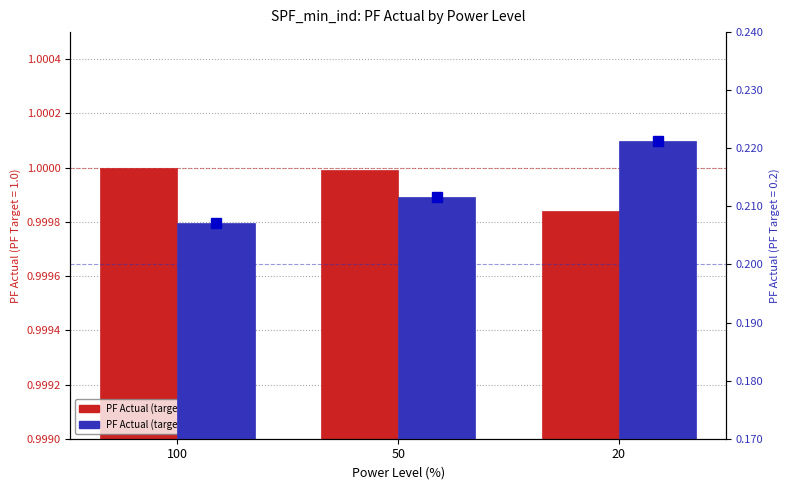

List the labels in order of value, smallest first.

100, 50, 20